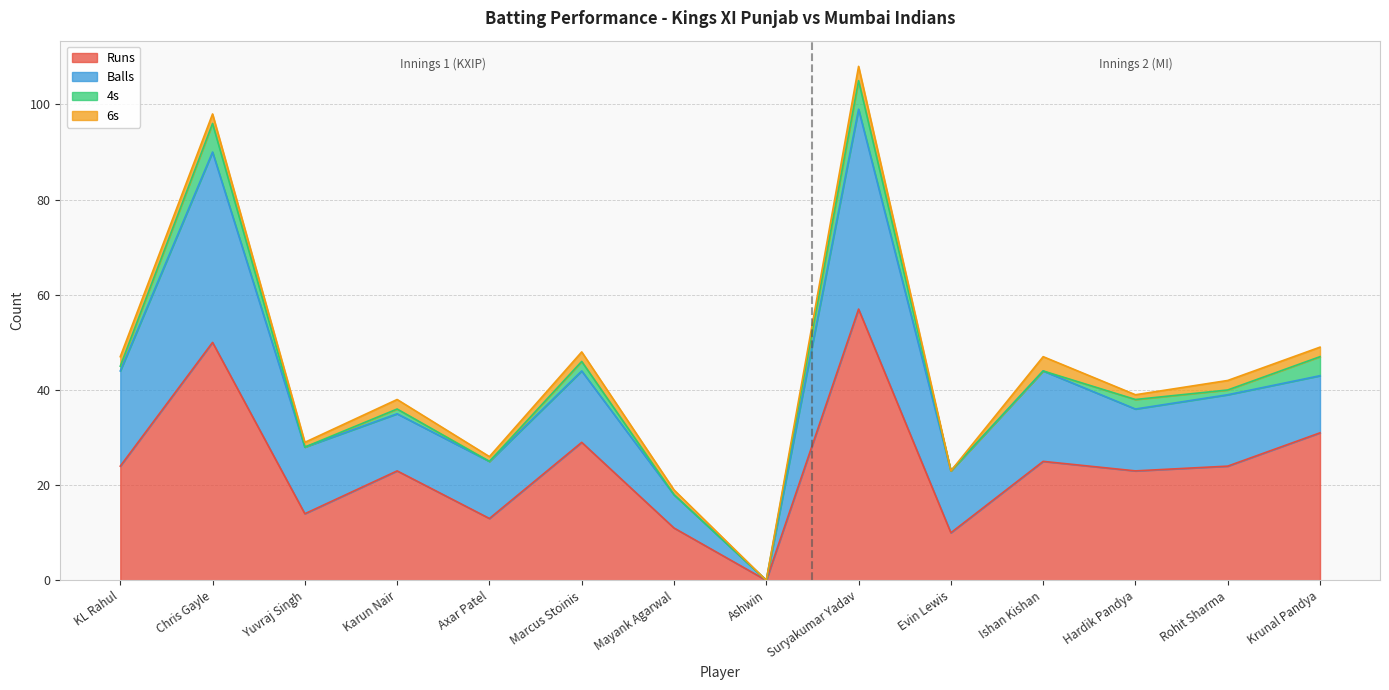

The value of 6s at Rohit Sharma is 2. True or false?

True